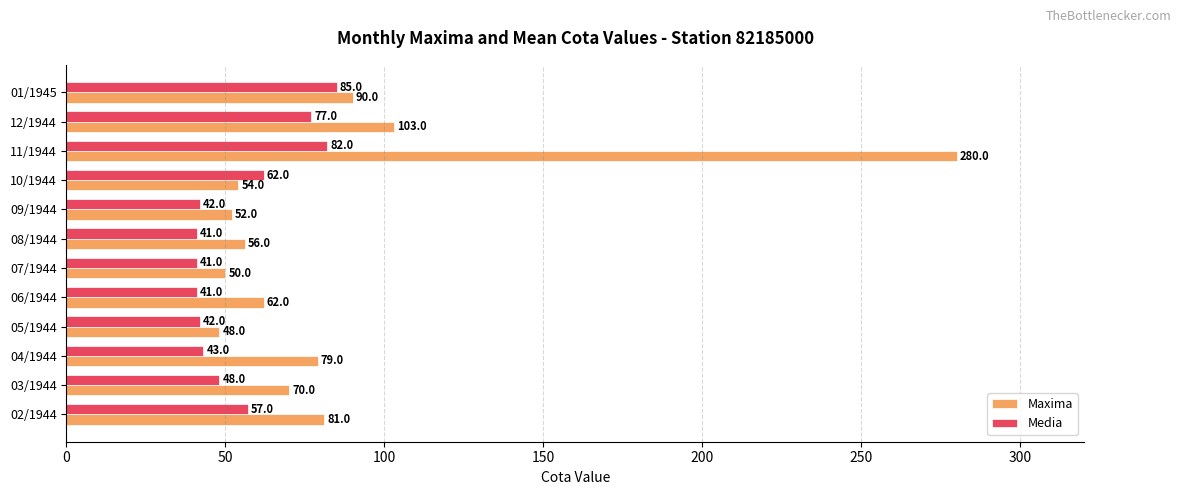

What is the difference between the second highest and minimum values in the Maxima series?

55